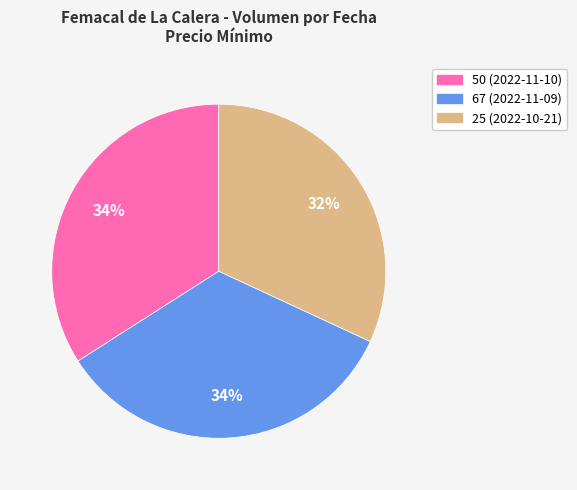

True or false: 67 (2022-11-09) accounts for 45% of the total.

False